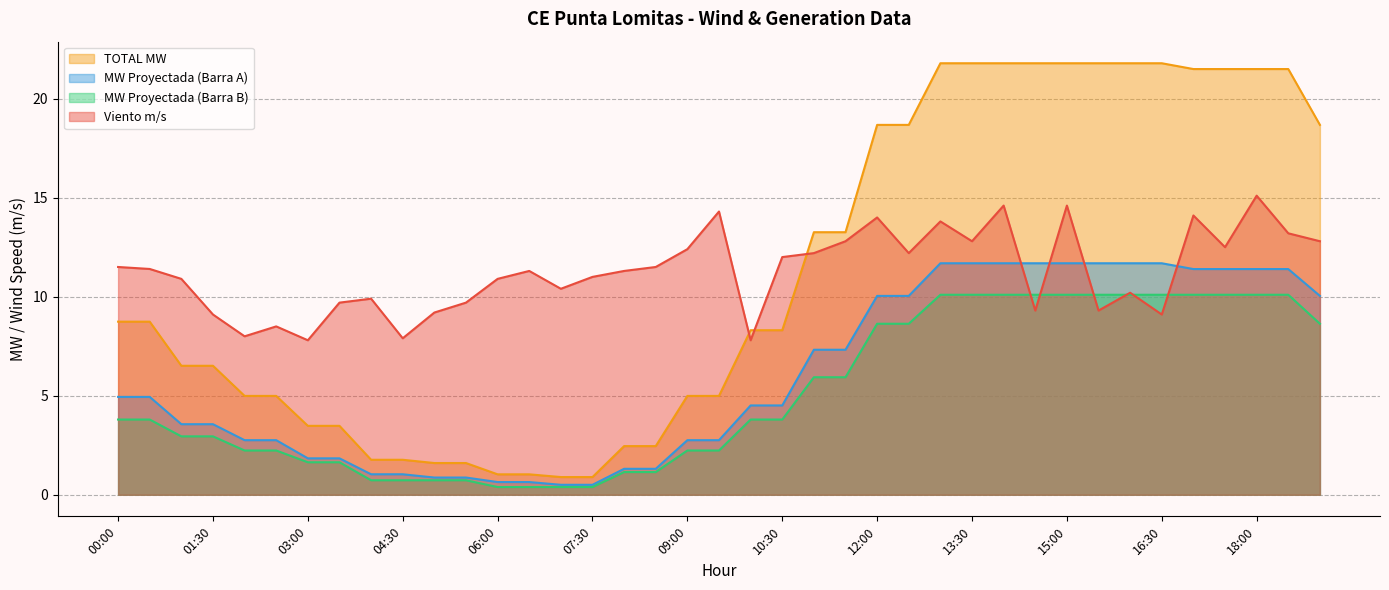

What is the difference between the maximum and minimum values in the Viento m/s series?

7.3